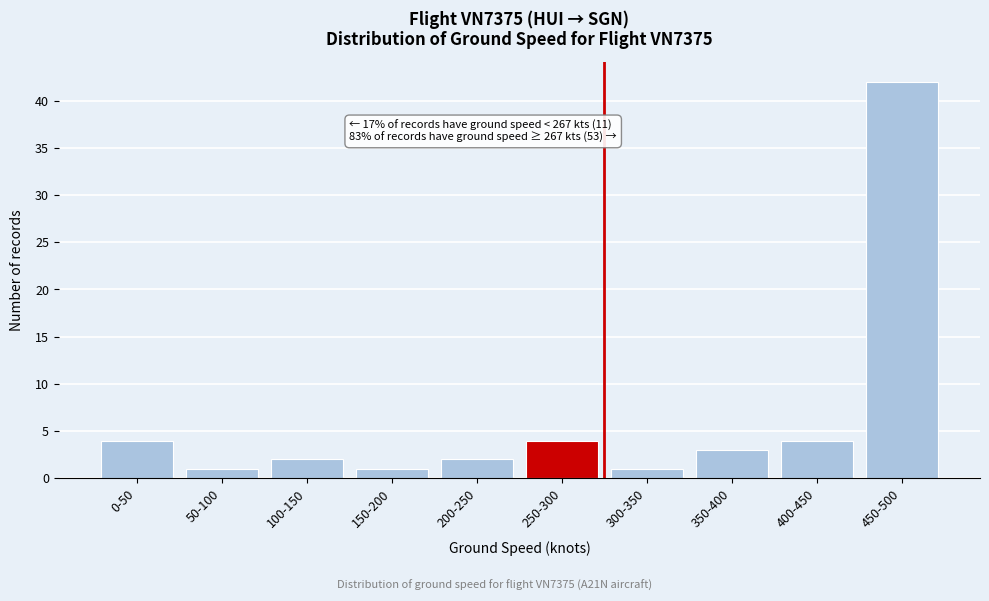

Reading left to right, list all the values displayed in this chart.

0-50=4	50-100=1	100-150=2	150-200=1	200-250=2	250-300=4	300-350=1	350-400=3	400-450=4	450-500=42